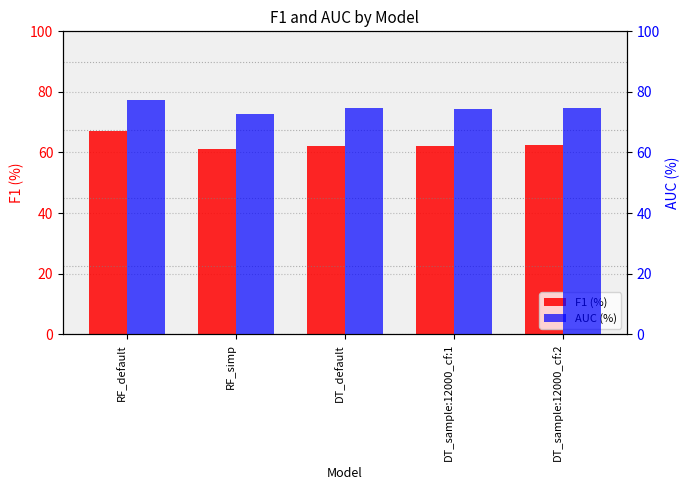

How many data points does each series have?

5